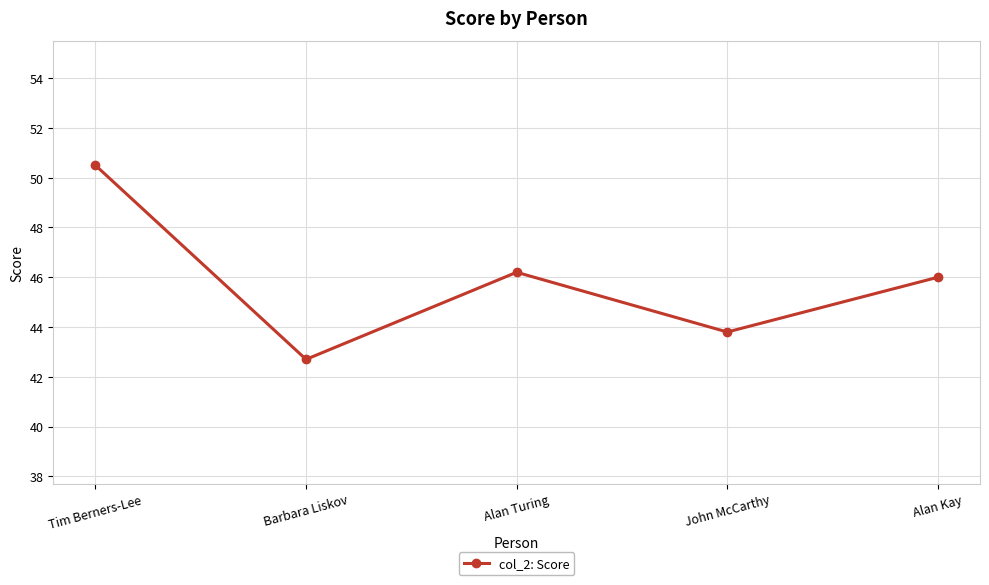

At which category does the chart reach its peak across all series?

Tim Berners-Lee